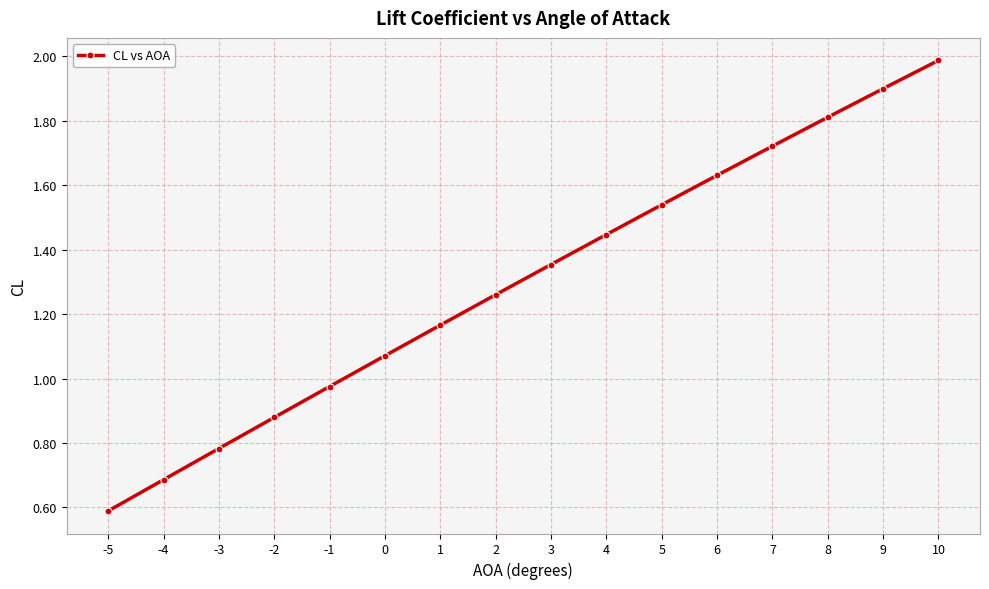

How many values are below 1?

5